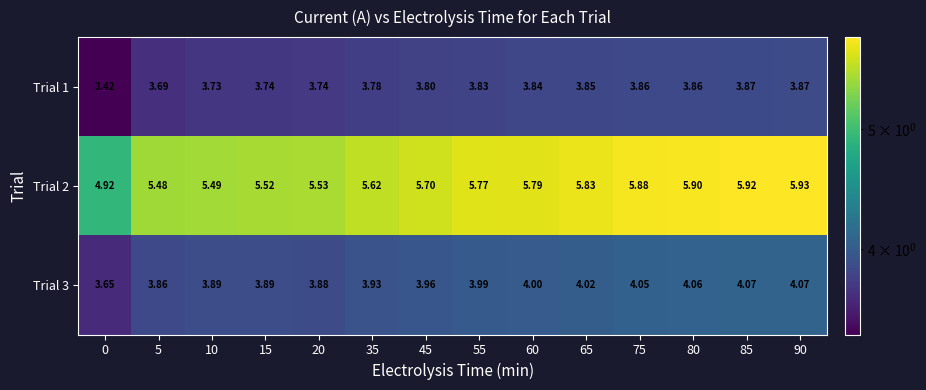

How many values in the Trial 2 series exceed 5?

13